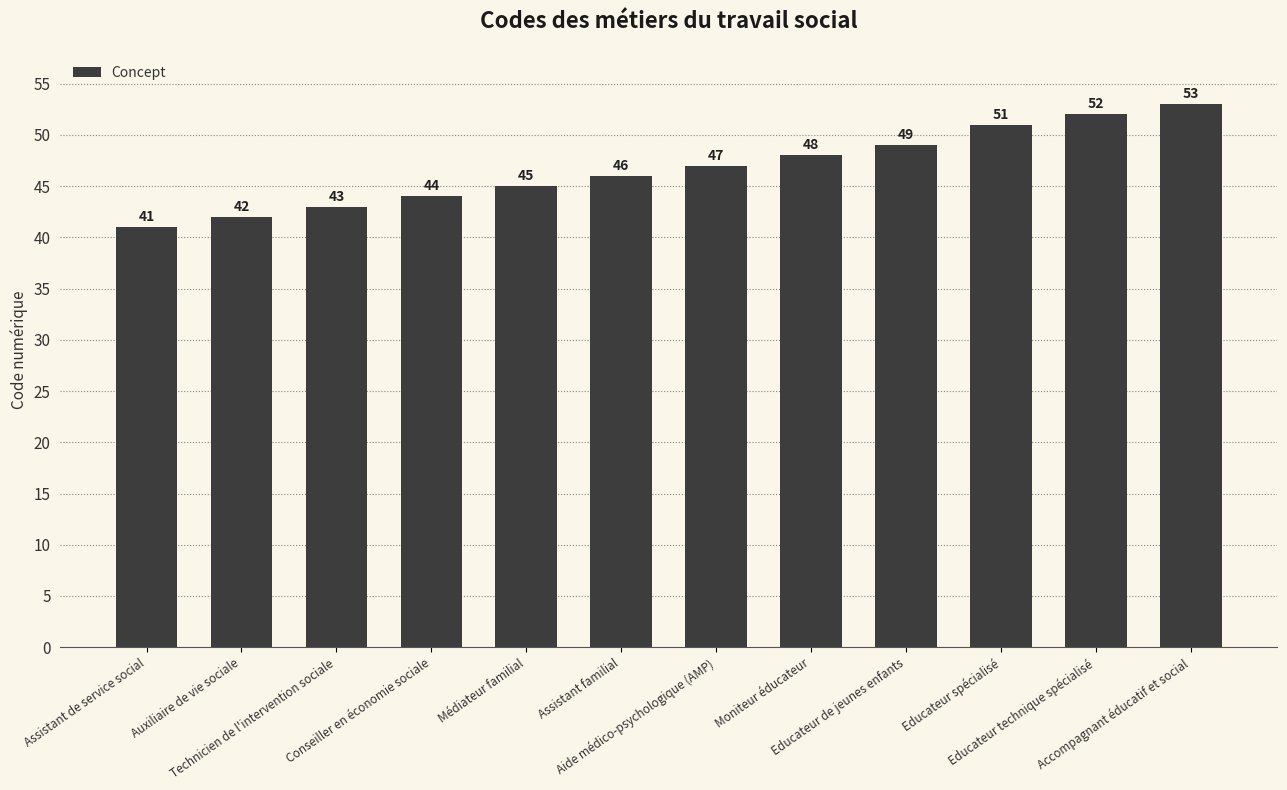

Count the number of categories in the chart.

12